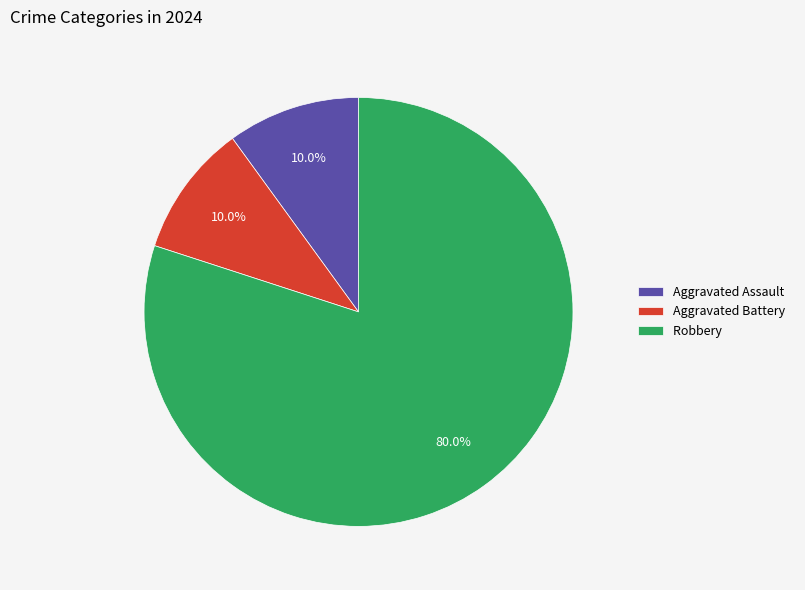

The Aggravated Battery slice represents 10% of the pie. True or false?

True